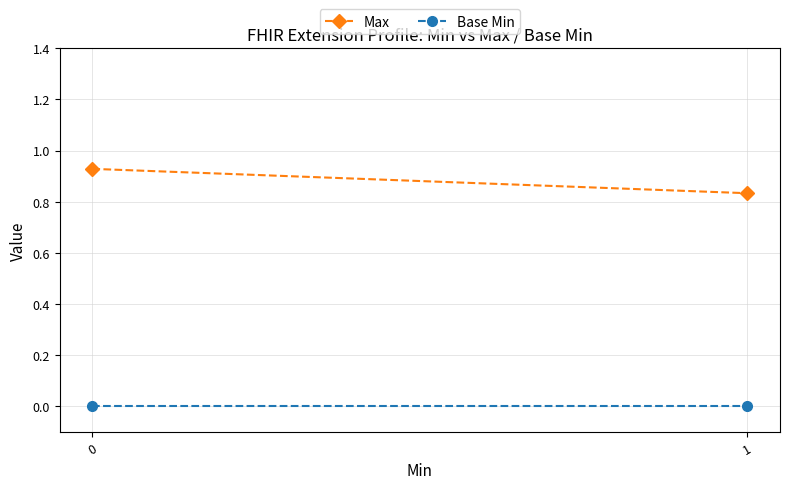

Reading left to right, what are all the values shown in this chart?

Max: 0.9	0.8
Base Min: 0.0	0.0